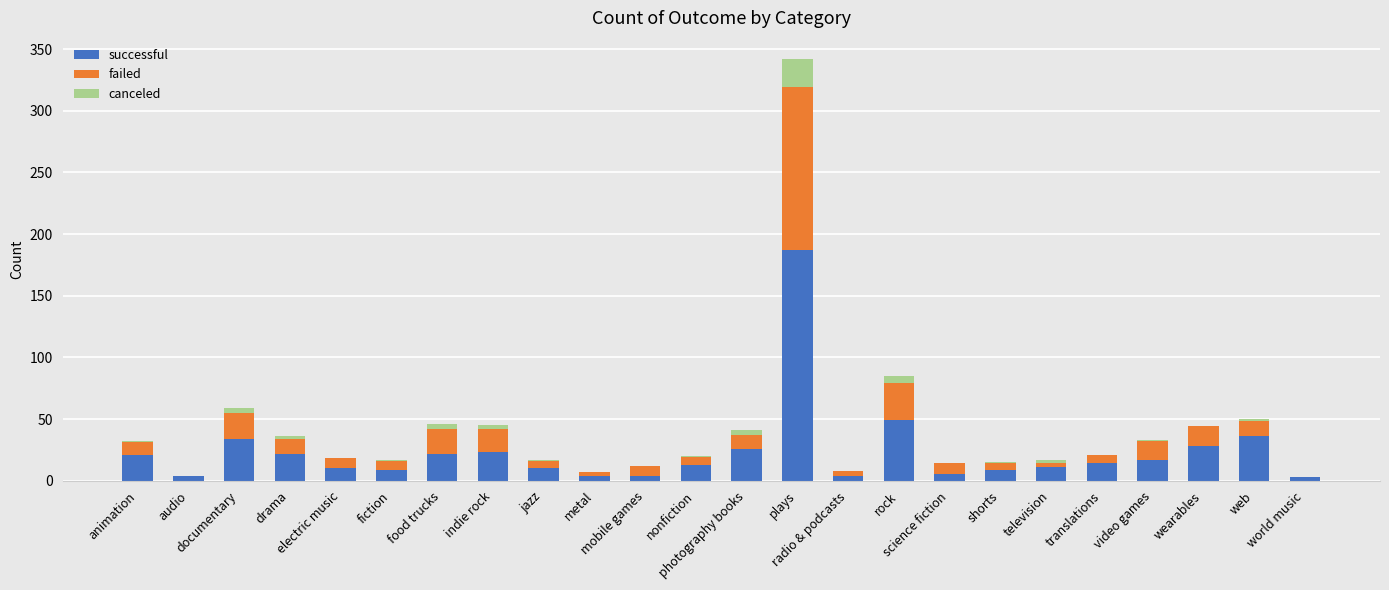

Are the bars horizontal?

No